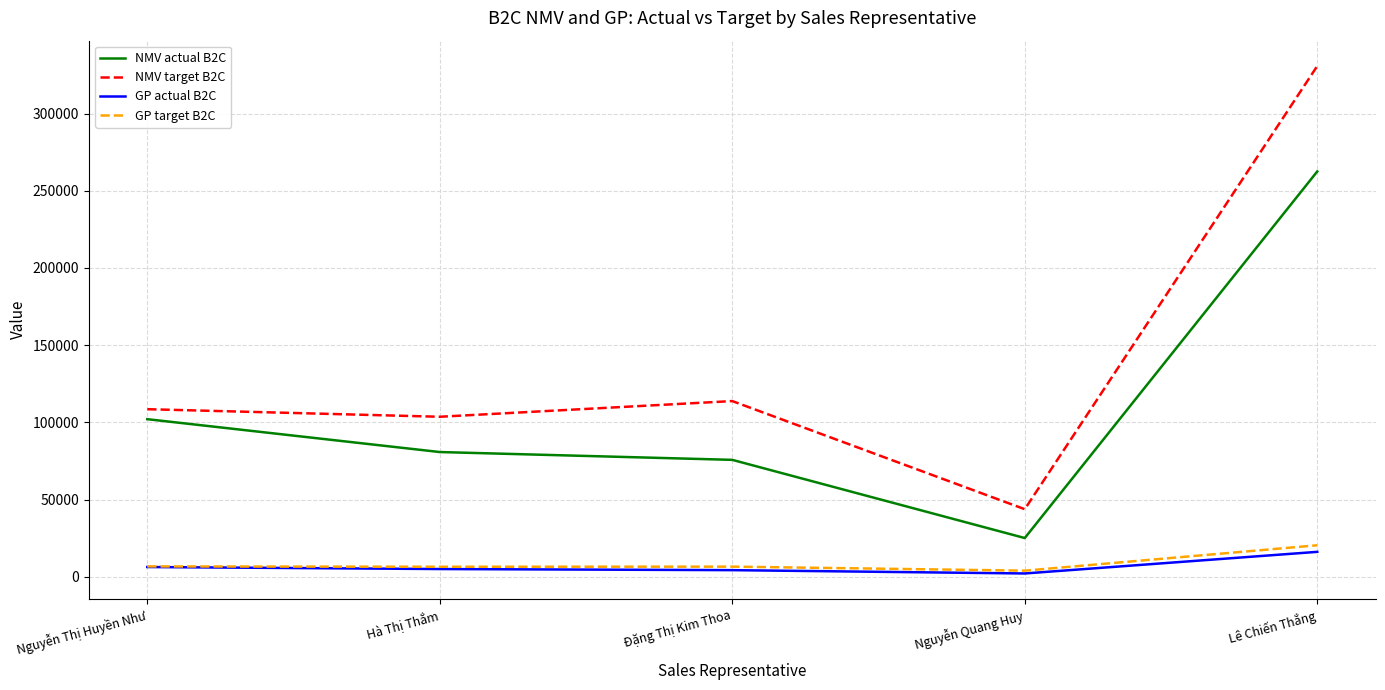

List the series in order of their peak value, highest first.

NMV target B2C, NMV actual B2C, GP target B2C, GP actual B2C